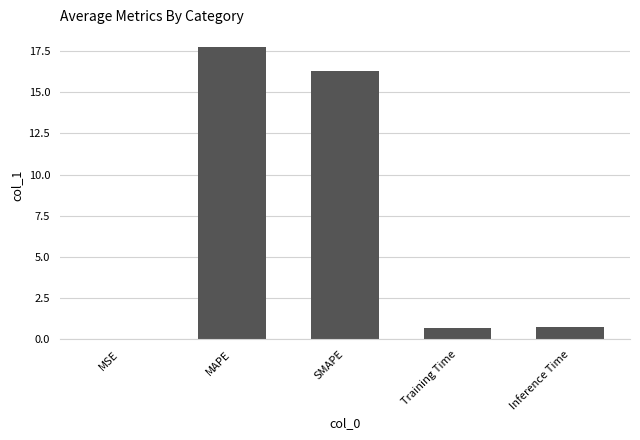

At which category does the chart reach its peak across all series?

MAPE